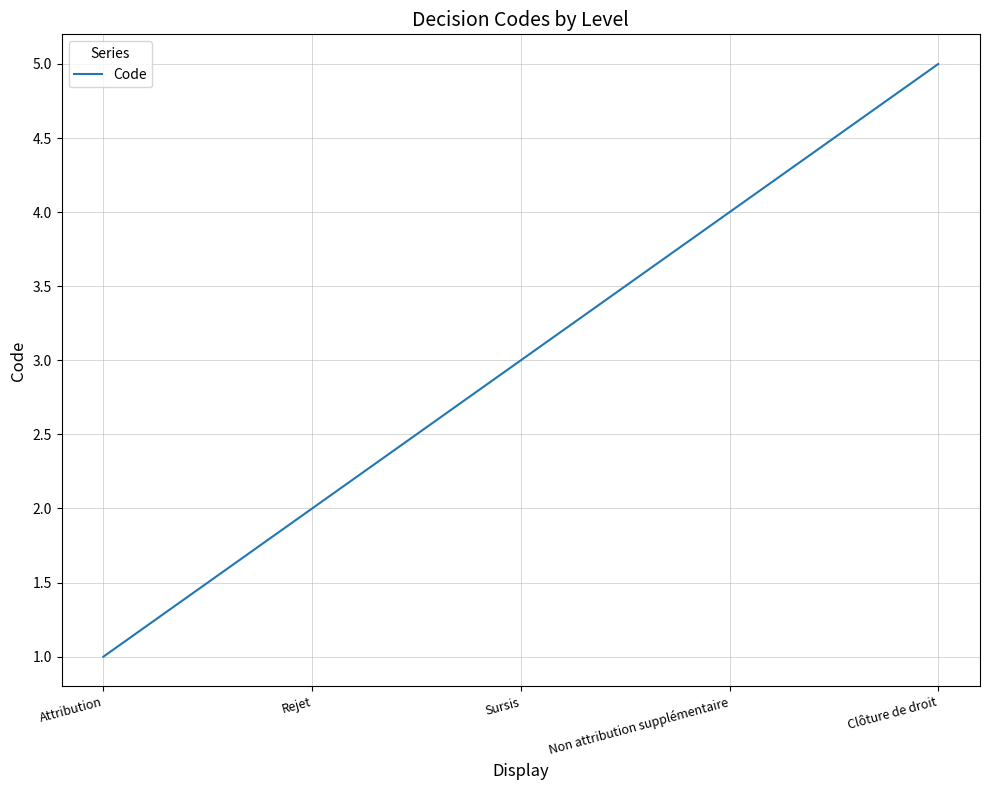

What position from the right is Rejet?

4